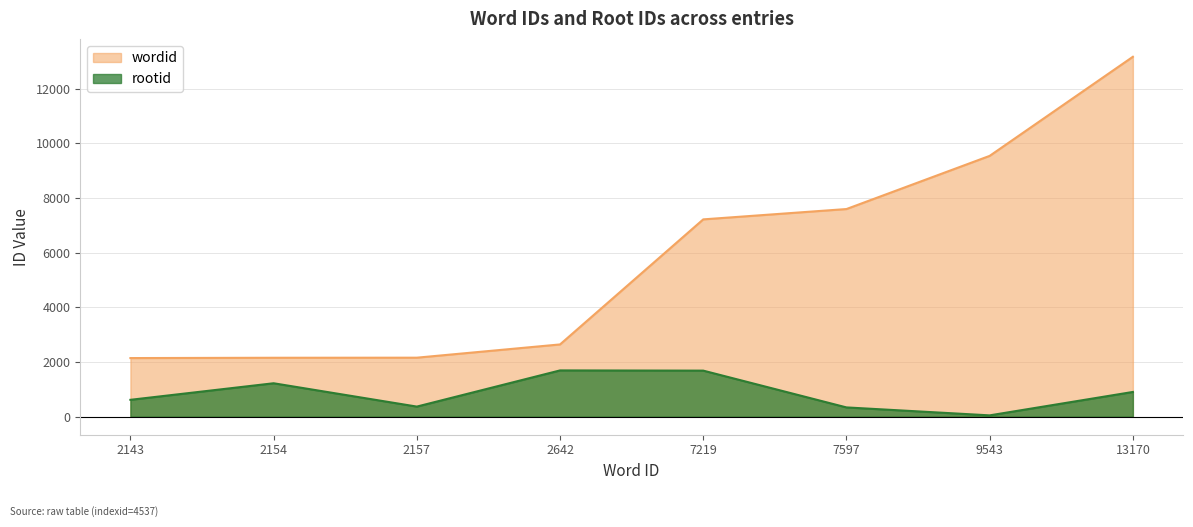

Which series has the largest total across all categories?

wordid